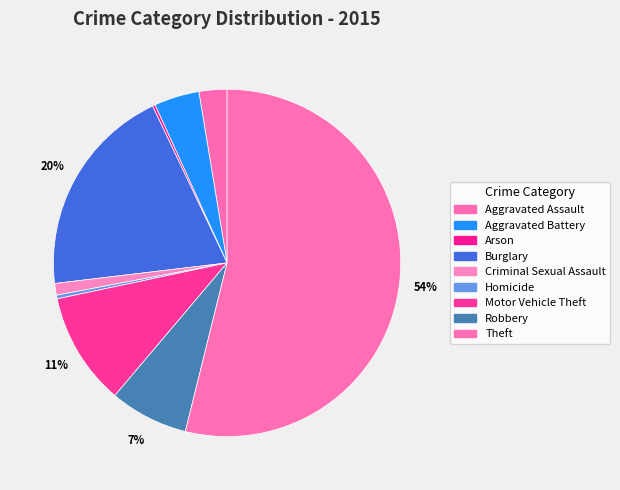

How many segments does this pie chart have?

9